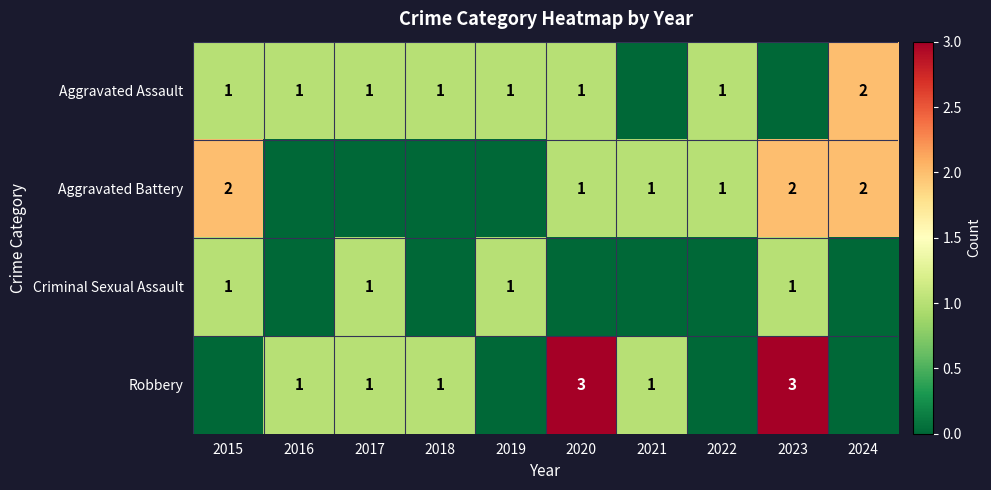

Is the value of Criminal Sexual Assault at 2023 greater than the value of Aggravated Assault at 2024?

No